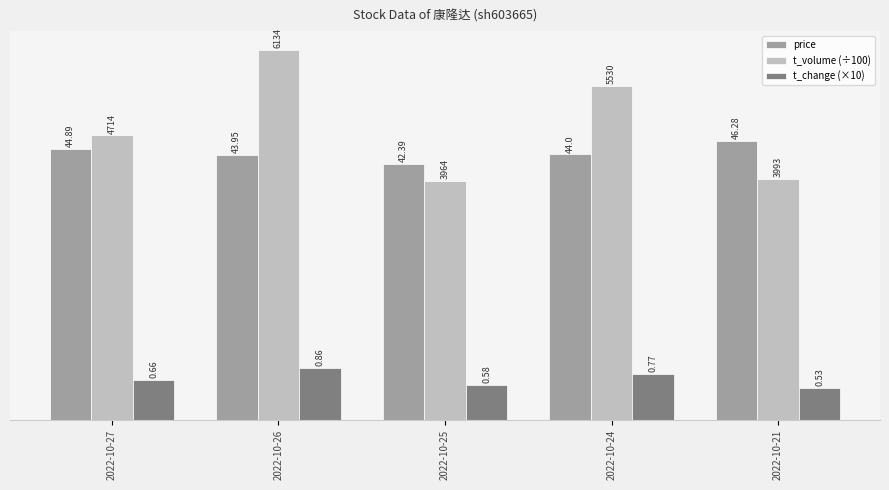

At how many categories does at least one series exceed 36?

5